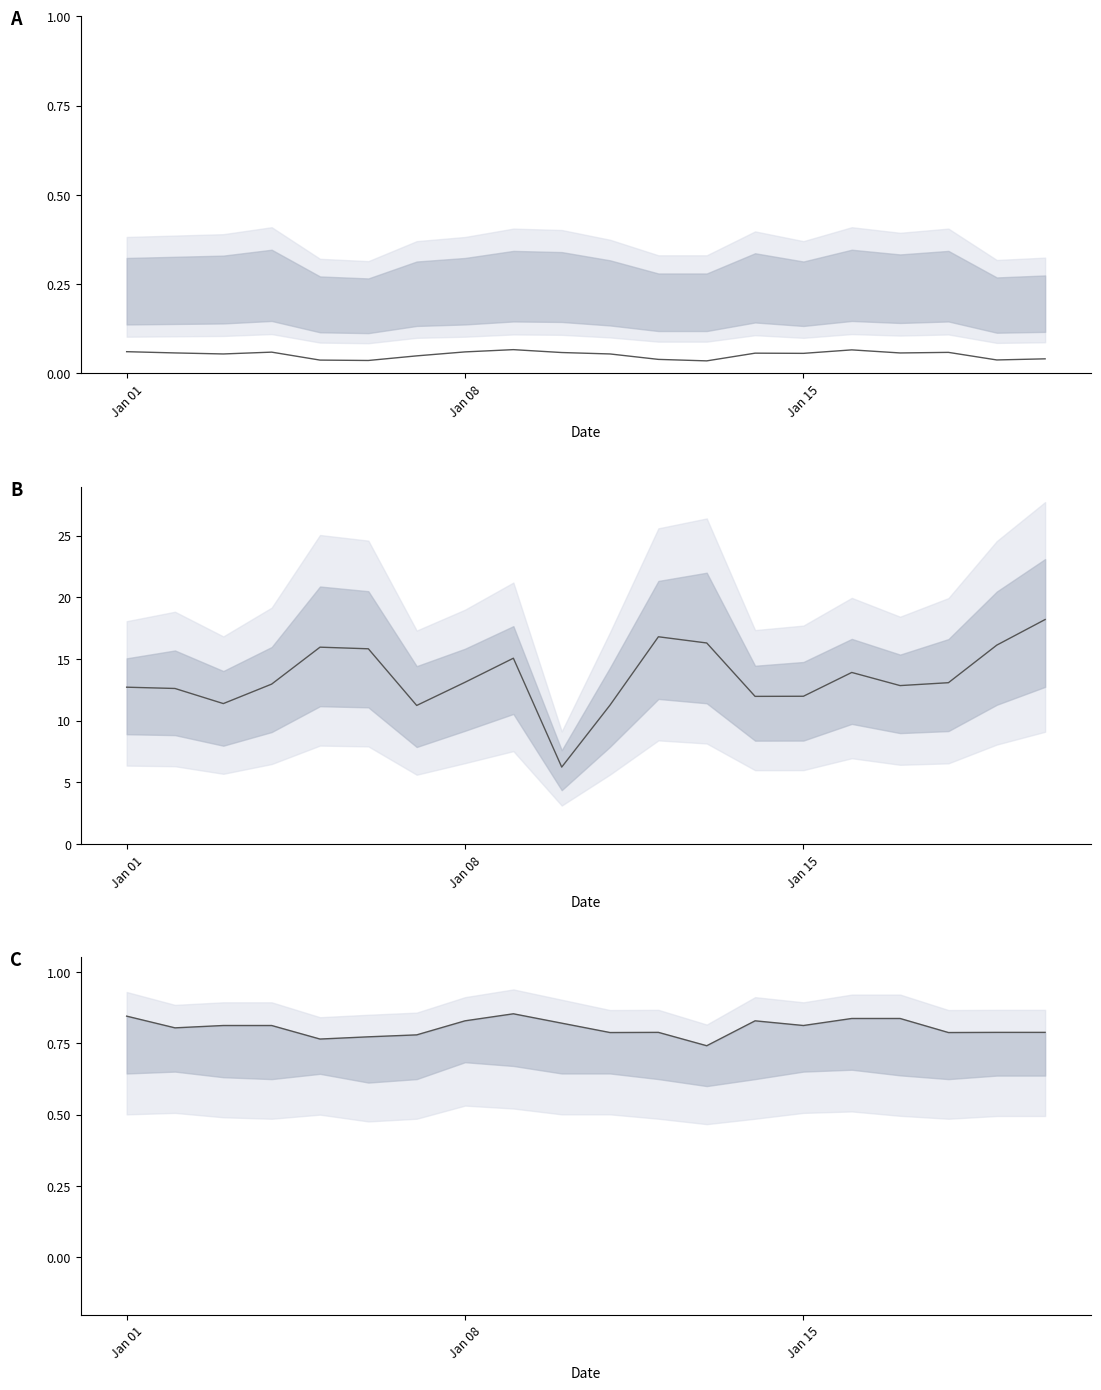

Reading left to right, what are all the values shown in this chart?

Overall conversion: 0.1	0.1	0.1	0.1	0.0	0.0	0.0	0.1	0.1	0.1	0.1	0.0	0.0	0.1	0.1	0.1	0.1	0.1	0.0	0.0
Orders: 12.7	12.6	11.4	13.0	16.0	15.8	11.2	13.1	15.1	6.2	11.3	16.8	16.3	12.0	12.0	13.9	12.8	13.1	16.1	18.2
P2O: 0.8	0.8	0.8	0.8	0.8	0.8	0.8	0.8	0.9	0.8	0.8	0.8	0.7	0.8	0.8	0.8	0.8	0.8	0.8	0.8